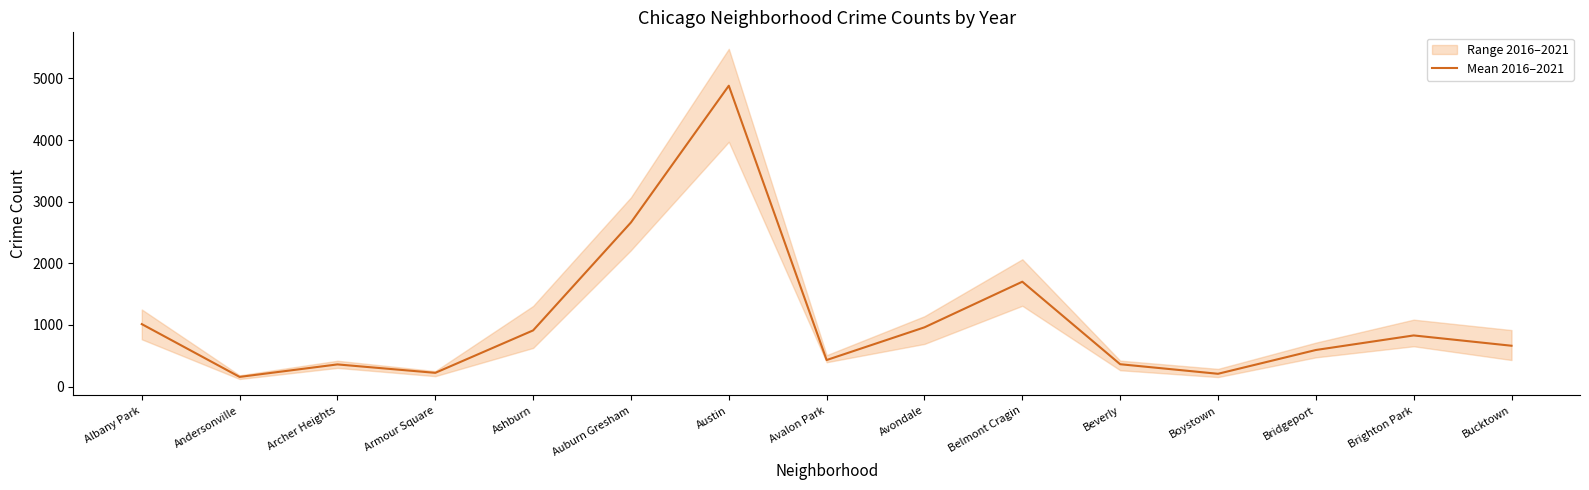

Rank the categories by value from highest to lowest.

Austin, Auburn Gresham, Belmont Cragin, Albany Park, Avondale, Ashburn, Brighton Park, Bucktown, Bridgeport, Avalon Park, Beverly, Archer Heights, Armour Square, Boystown, Andersonville